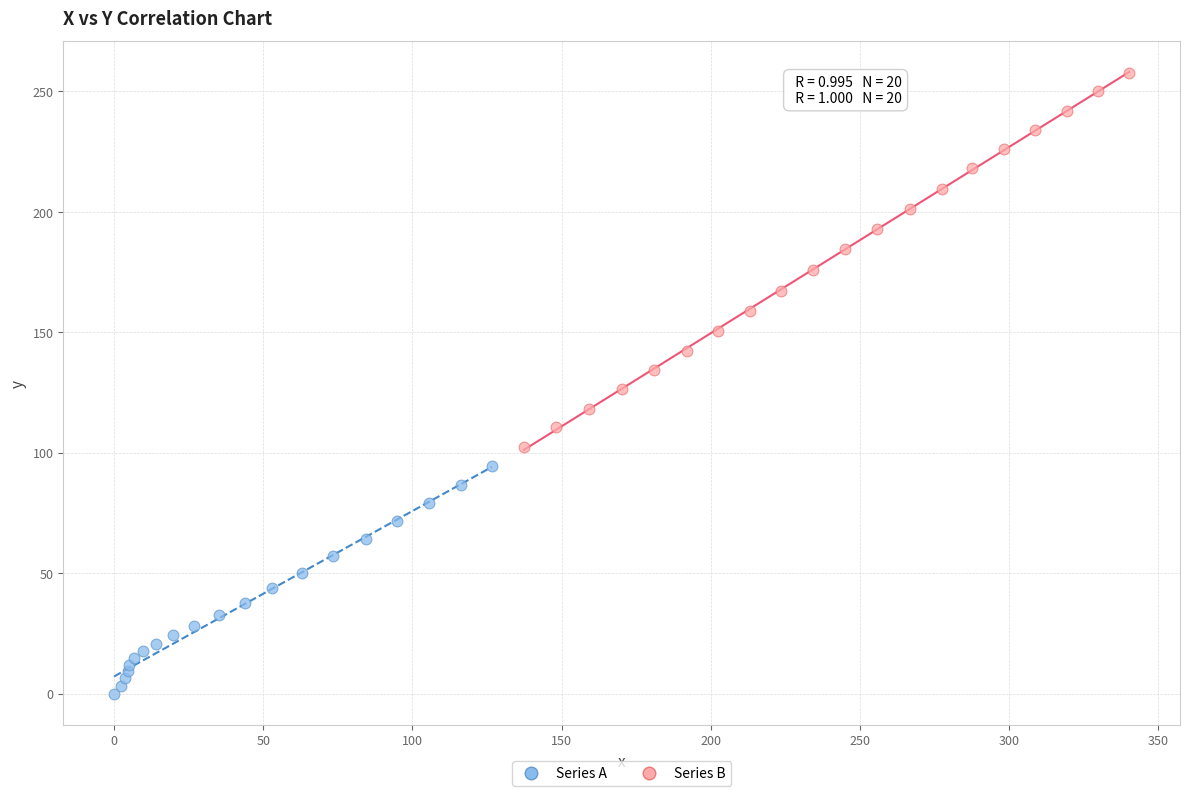

Which series contains the highest Y value?

Series B